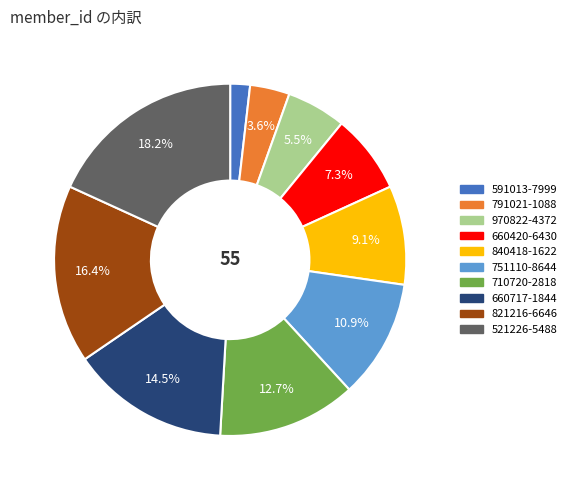

Which slice is the largest?

521226-5488